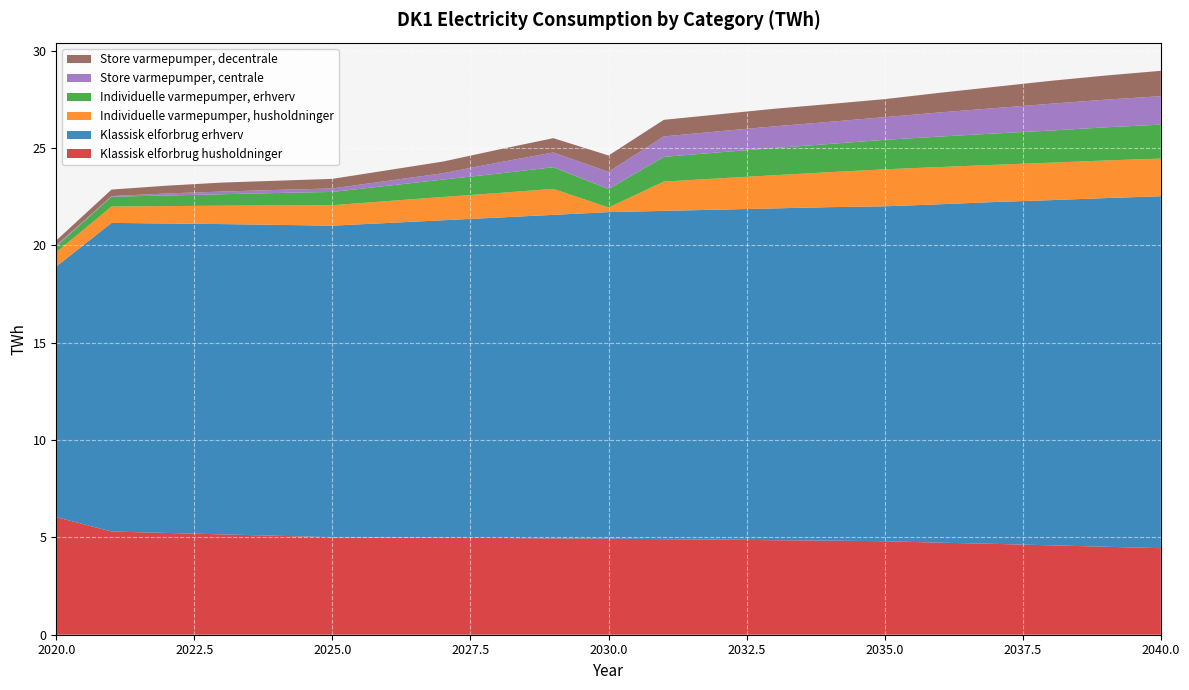

Reading left to right, transcribe all the data shown in this chart.

Klassisk elforbrug husholdninger: 2020=6.0	2021=5.3	2022=5.2	2023=5.2	2024=5.1	2025=5.0	2026=5.0	2027=5.0	2028=5.0	2029=4.9	2030=4.9	2031=4.9	2032=4.9	2033=4.9	2034=4.8	2035=4.8	2036=4.7	2037=4.7	2038=4.6	2039=4.5	2040=4.4
Klassisk elforbrug erhverv: 2020=12.9	2021=15.9	2022=15.9	2023=15.9	2024=16.0	2025=16.0	2026=16.2	2027=16.3	2028=16.5	2029=16.6	2030=16.8	2031=16.9	2032=16.9	2033=17.0	2034=17.1	2035=17.2	2036=17.4	2037=17.6	2038=17.7	2039=17.9	2040=18.1
Individuelle varmepumper, husholdninger: 2020=0.7	2021=0.8	2022=0.9	2023=0.9	2024=1.0	2025=1.1	2026=1.1	2027=1.2	2028=1.3	2029=1.3	2030=0.2	2031=1.5	2032=1.6	2033=1.7	2034=1.8	2035=1.9	2036=1.9	2037=1.9	2038=1.9	2039=1.9	2040=1.9
Individuelle varmepumper, erhverv: 2020=0.3	2021=0.5	2022=0.5	2023=0.6	2024=0.6	2025=0.7	2026=0.8	2027=0.9	2028=1.0	2029=1.1	2030=0.9	2031=1.3	2032=1.3	2033=1.4	2034=1.5	2035=1.5	2036=1.6	2037=1.6	2038=1.6	2039=1.7	2040=1.7
Store varmepumper, centrale: 2020=0.1	2021=0.0	2022=0.1	2023=0.1	2024=0.2	2025=0.2	2026=0.3	2027=0.3	2028=0.6	2029=0.8	2030=0.9	2031=1.1	2032=1.1	2033=1.1	2034=1.1	2035=1.2	2036=1.2	2037=1.3	2038=1.4	2039=1.4	2040=1.5
Store varmepumper, decentrale: 2020=0.2	2021=0.3	2022=0.4	2023=0.5	2024=0.5	2025=0.5	2026=0.5	2027=0.6	2028=0.7	2029=0.7	2030=0.8	2031=0.9	2032=0.9	2033=0.9	2034=0.9	2035=0.9	2036=1.0	2037=1.1	2038=1.2	2039=1.2	2040=1.3